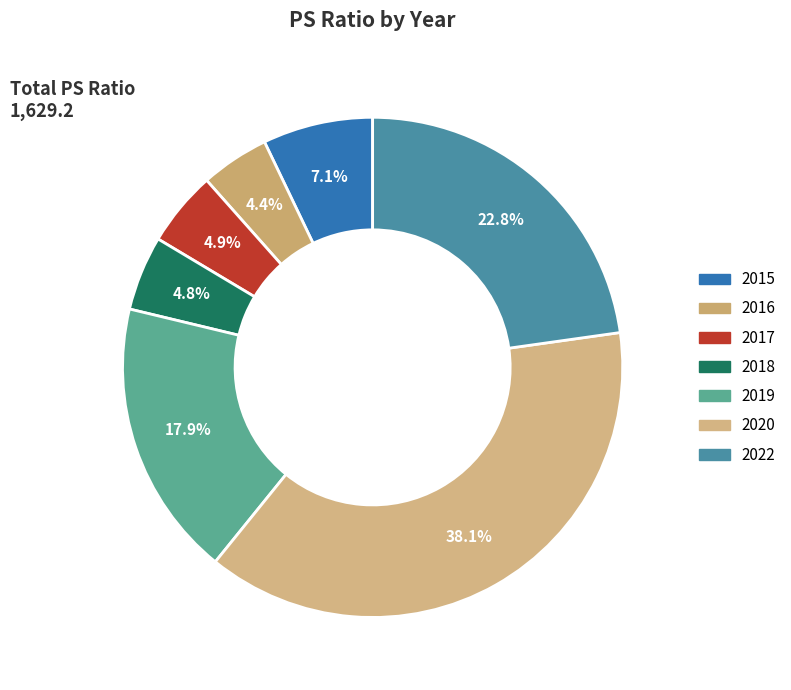

What is the largest slice in the pie chart?

2020